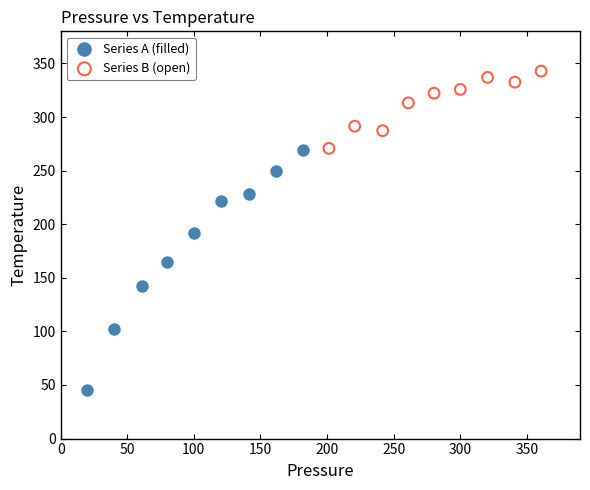

Which series has the widest spread of Y values?

Series A (filled)